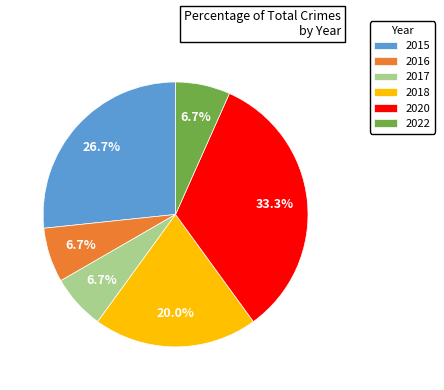

What is the largest slice in the pie chart?

2020